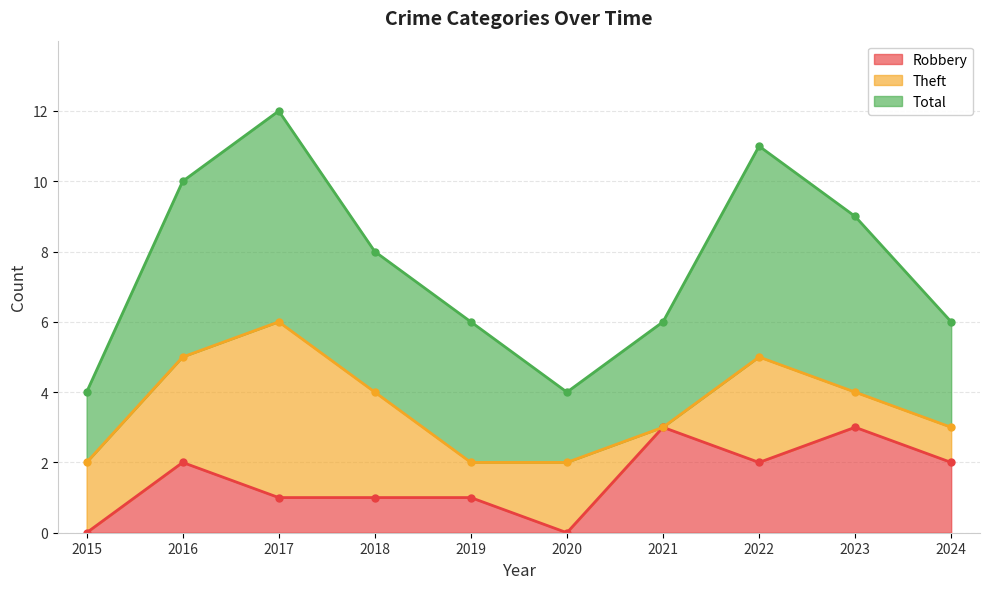

The Theft series shows 1 at 2024. True or false?

True